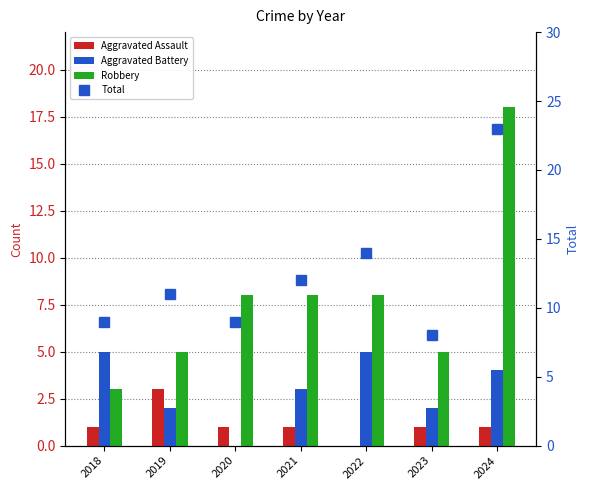

What is the sum of the Aggravated Assault values at 2019 and 2024?

4